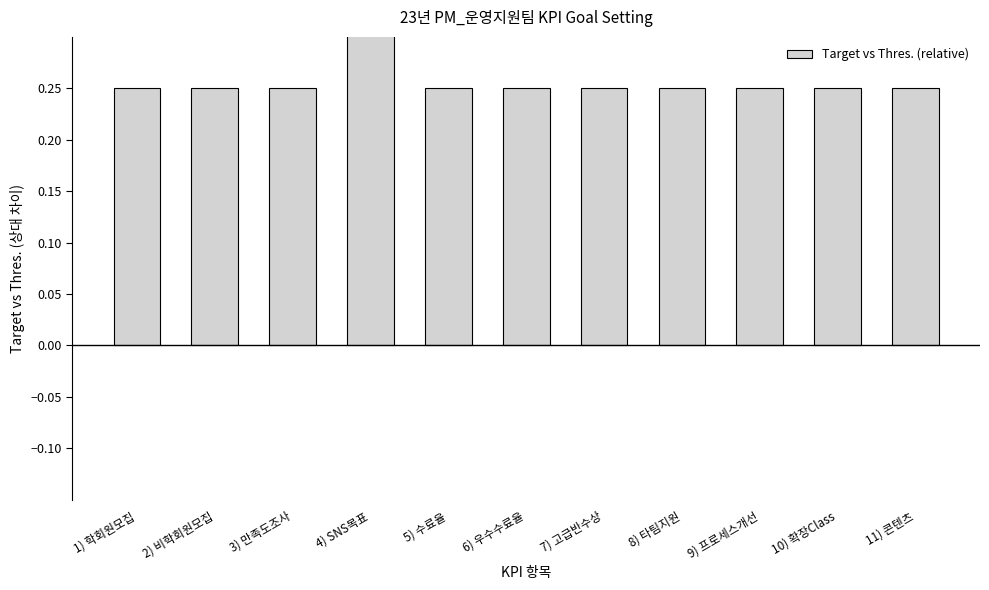

What is the average value?

0.3